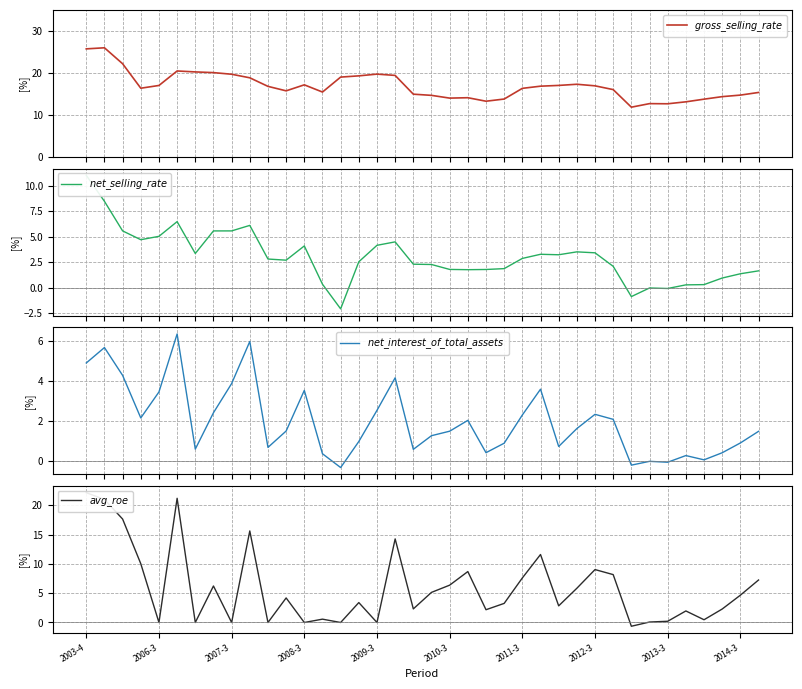

At how many categories does at least one series exceed -1?

38